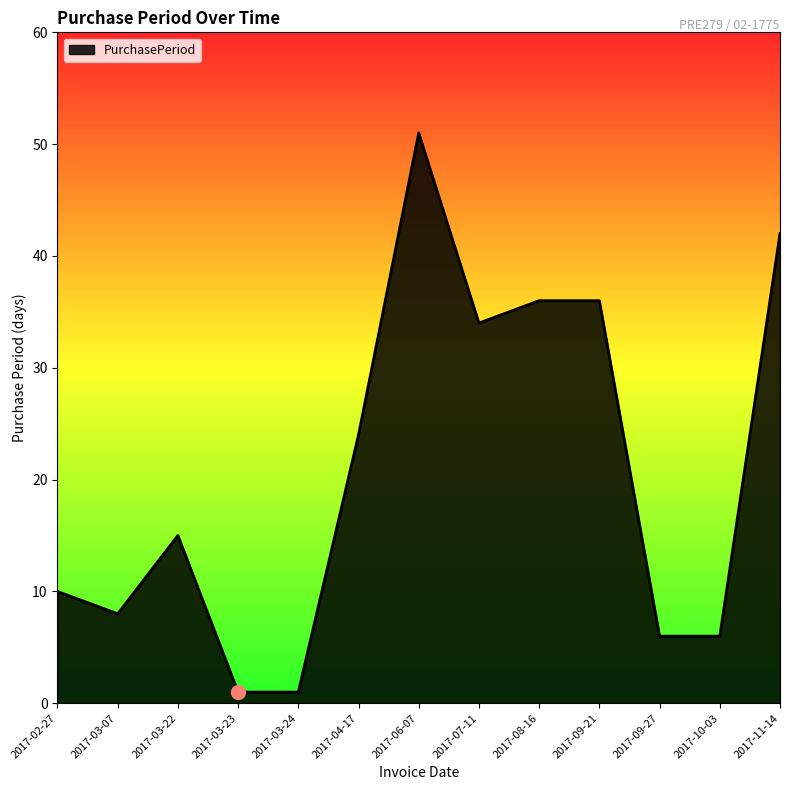

What is the greatest value displayed?

51